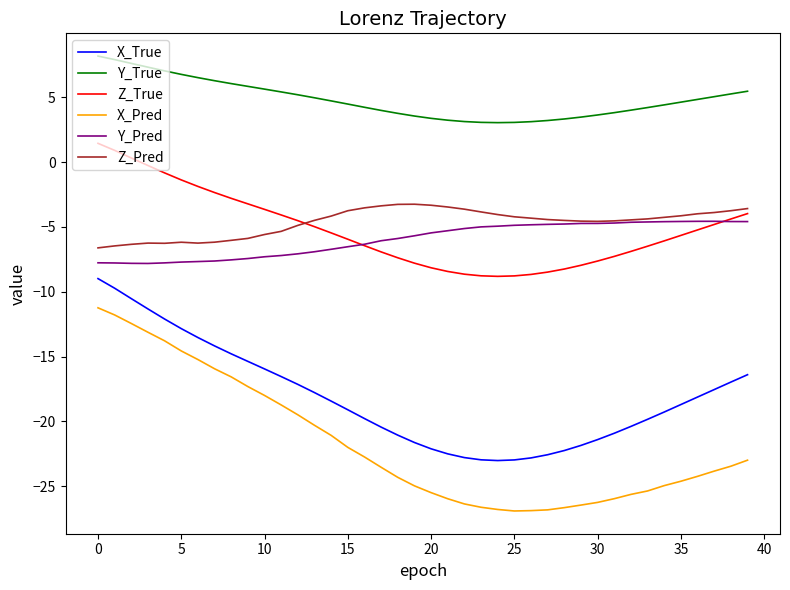

What is the minimum value for Y_Pred?

-7.8